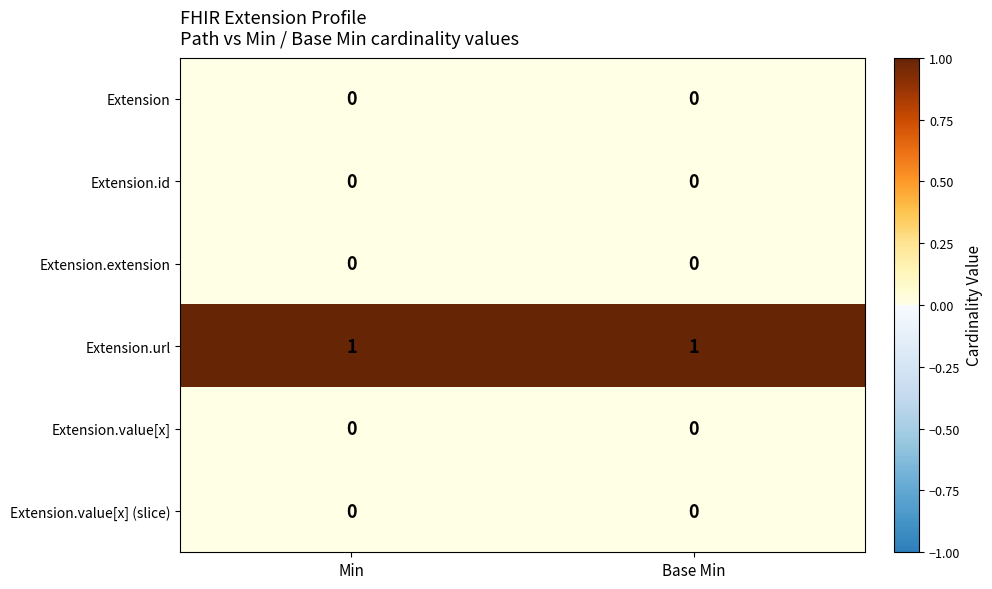

How many distinct data groups are displayed?

6